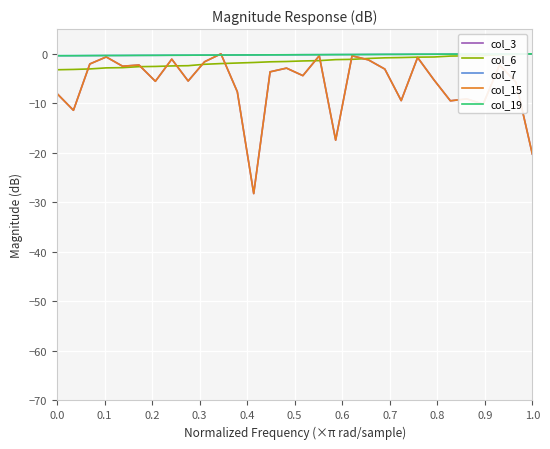

How many lines are shown in the chart?

5